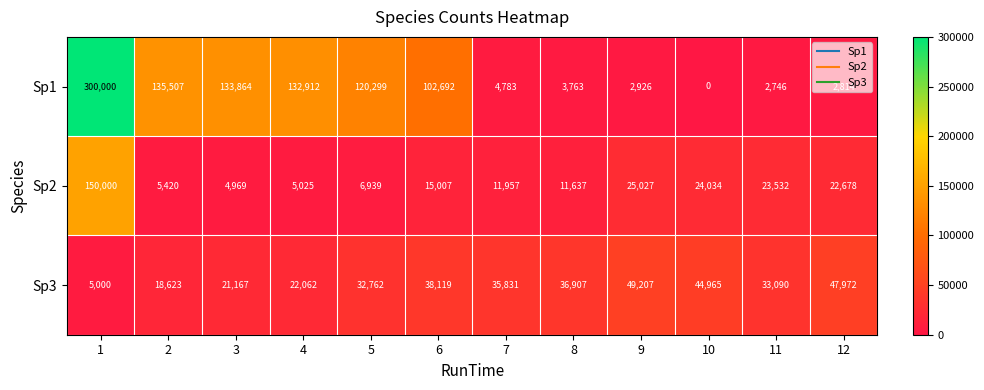

How many categories are shown in the chart?

12